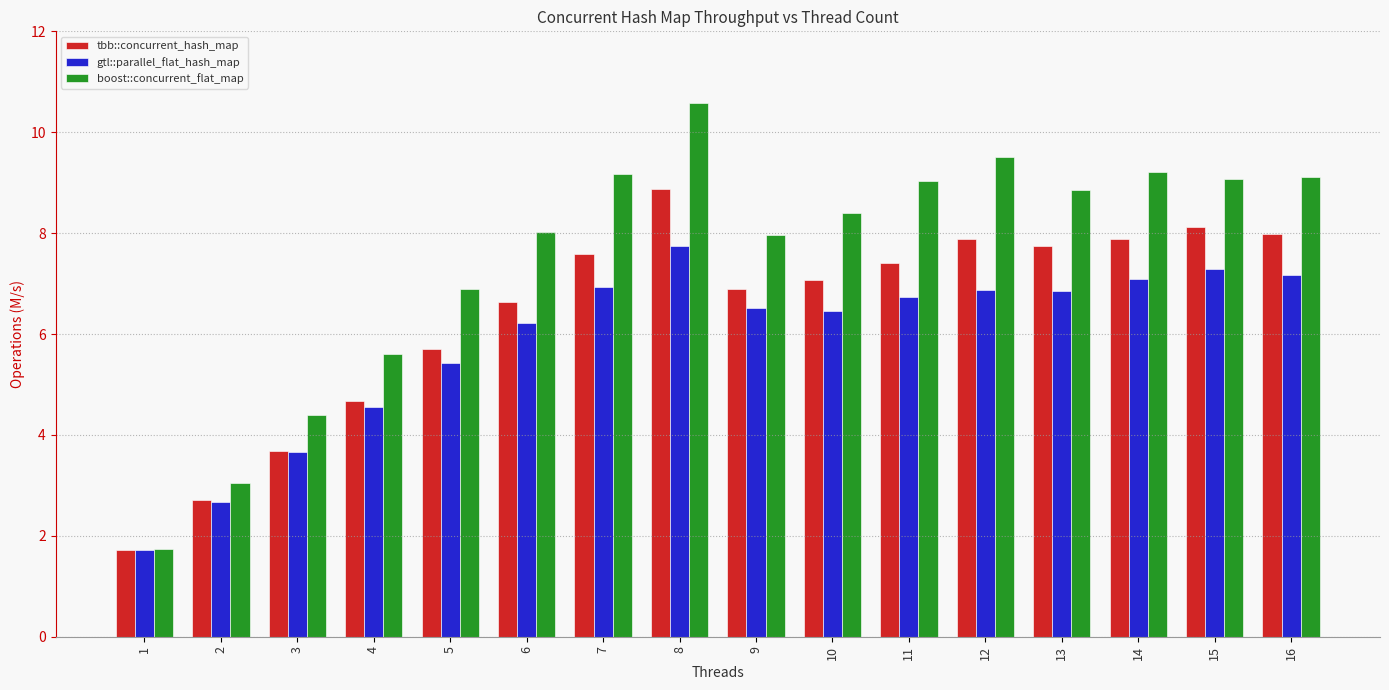

Rank the series by their maximum value, from lowest to highest.

gtl::parallel_flat_hash_map, tbb::concurrent_hash_map, boost::concurrent_flat_map